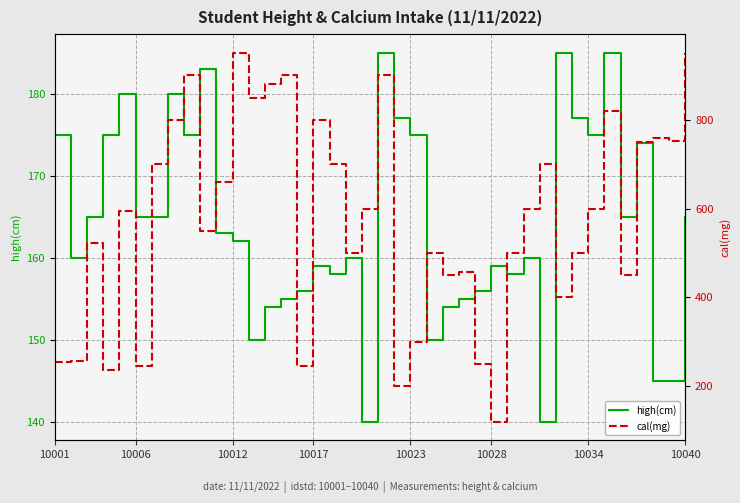

What is the lowest value of the high(cm) series?

140